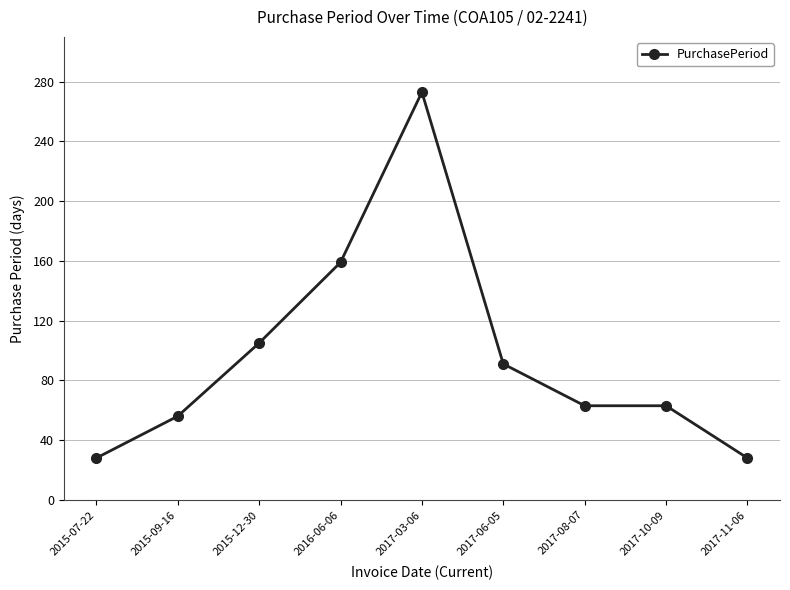

What is the maximum value shown in the chart?

273